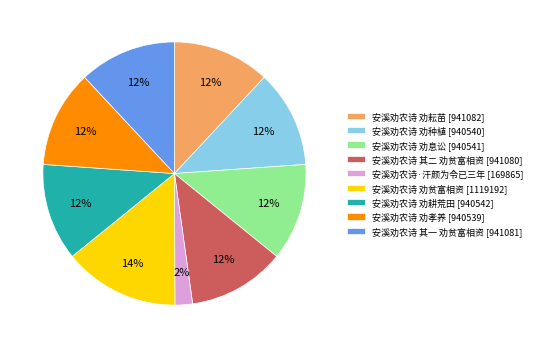

The 安溪劝农诗 劝息讼 slice represents 12% of the pie. True or false?

True